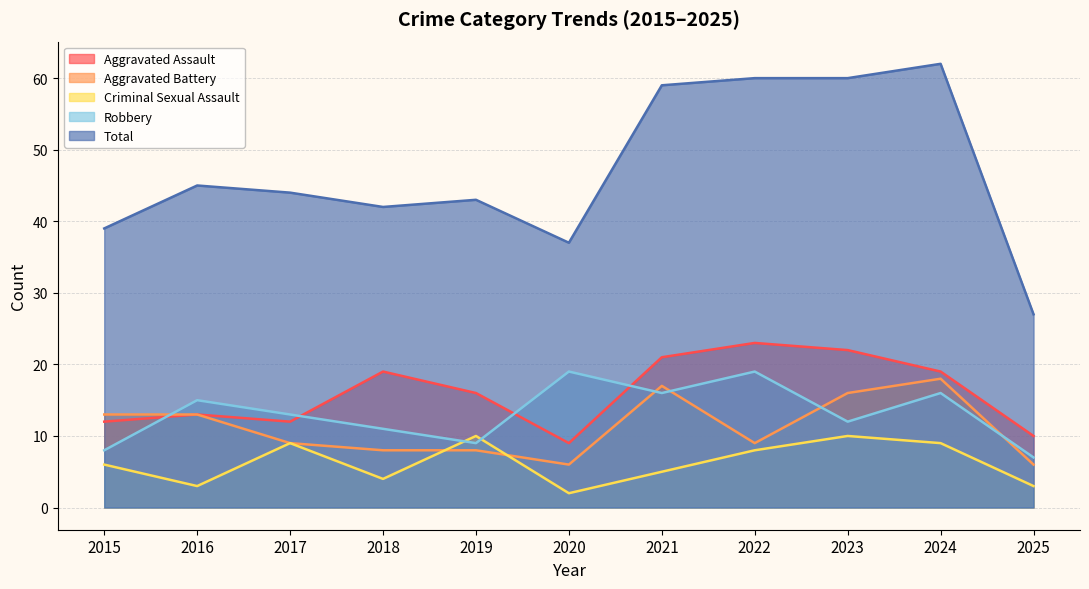

How many data points in Aggravated Assault are above 16?

5